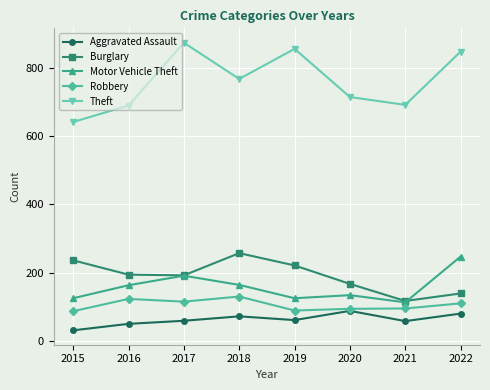

How many lines are shown in the chart?

5